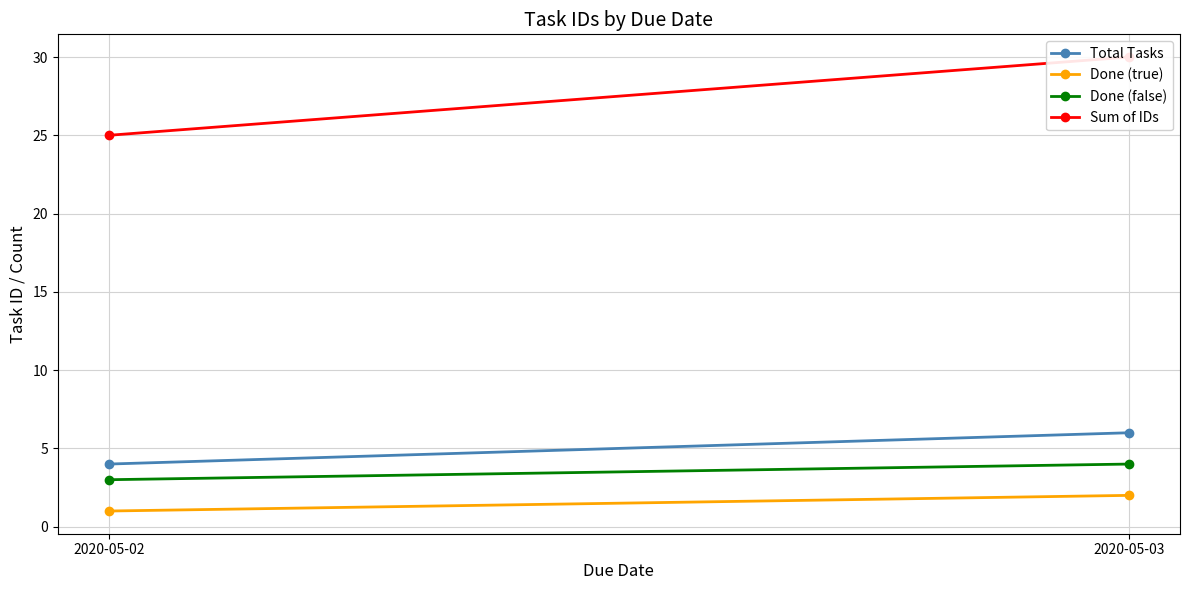

Reading left to right, extract all data points from this chart.

Total Tasks: 2020-05-02=4	2020-05-03=6
Done (true): 2020-05-02=1	2020-05-03=2
Done (false): 2020-05-02=3	2020-05-03=4
Sum of IDs: 2020-05-02=25	2020-05-03=30